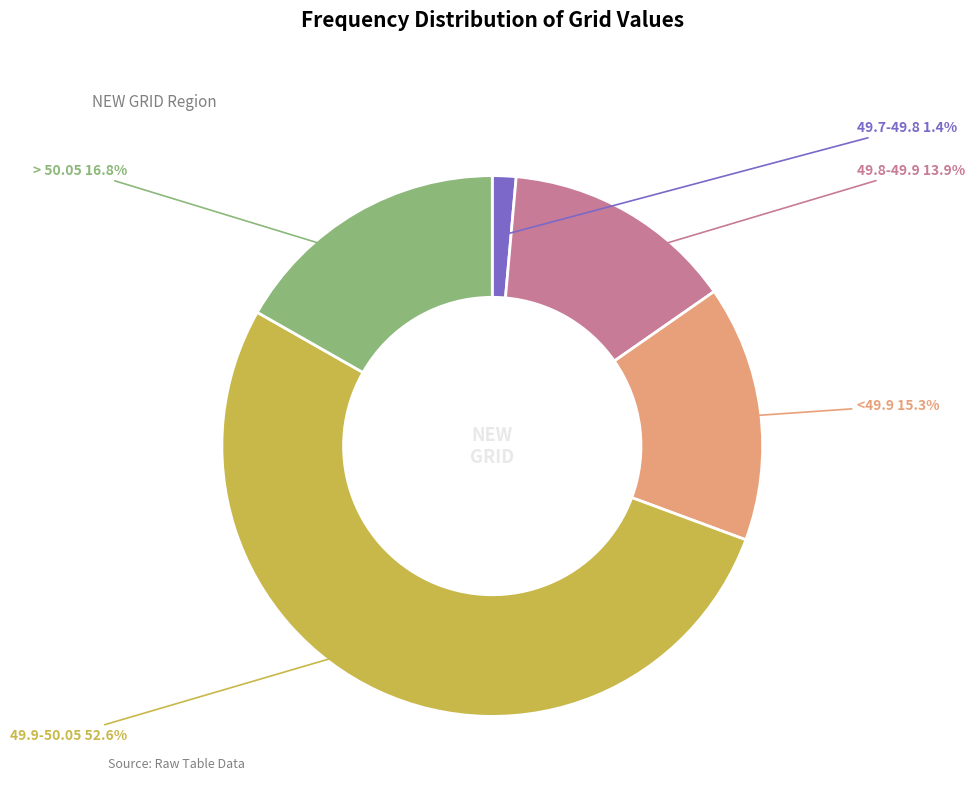

Is there a majority slice in this chart?

Yes